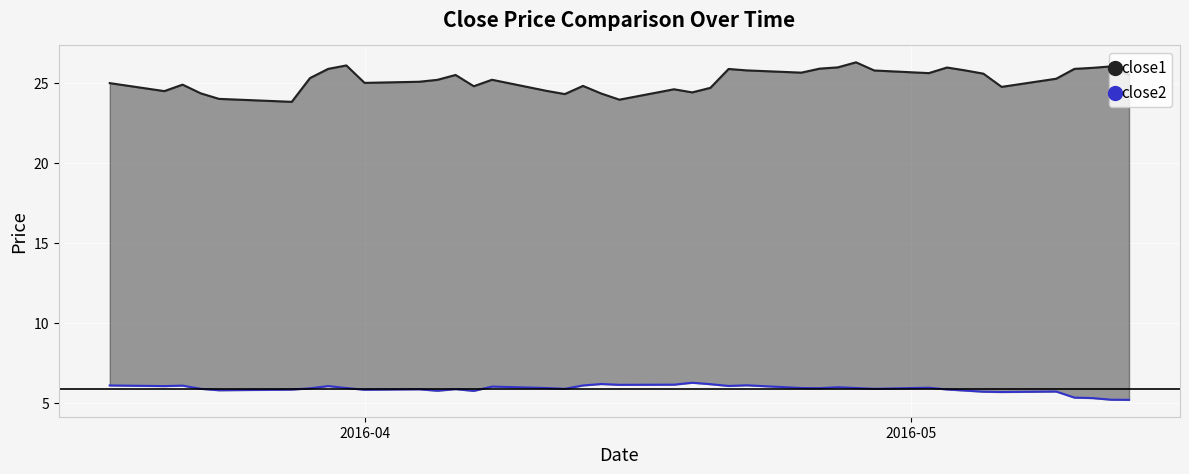

The close2 series shows 4.2 at 18. True or false?

False